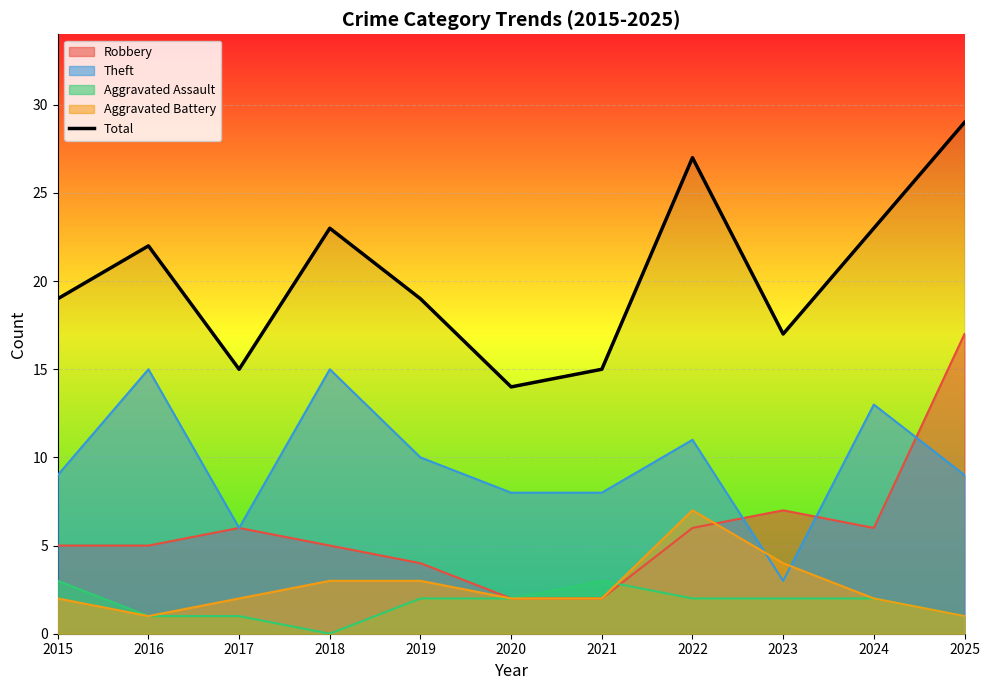

What is the smallest value displayed?

0